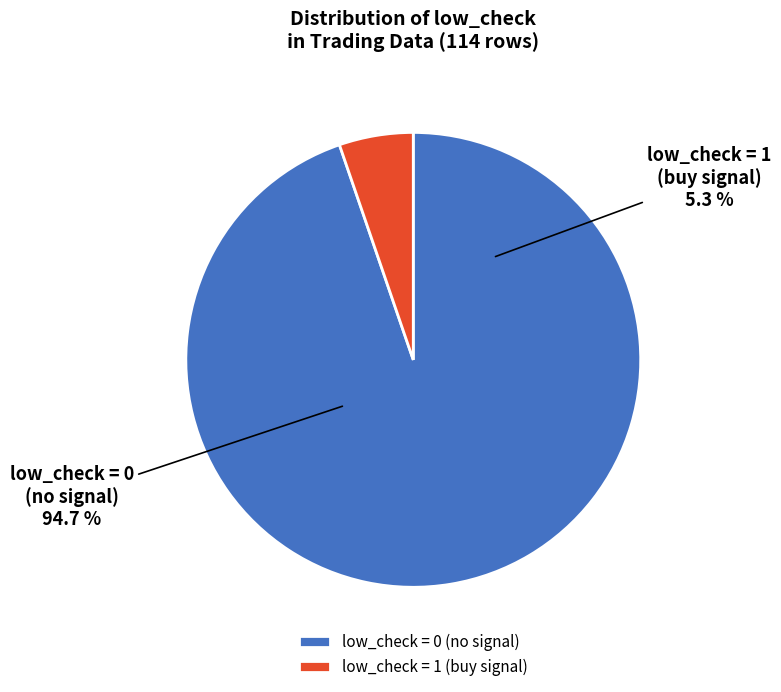

To the nearest percent, what is the average slice percentage?

50%